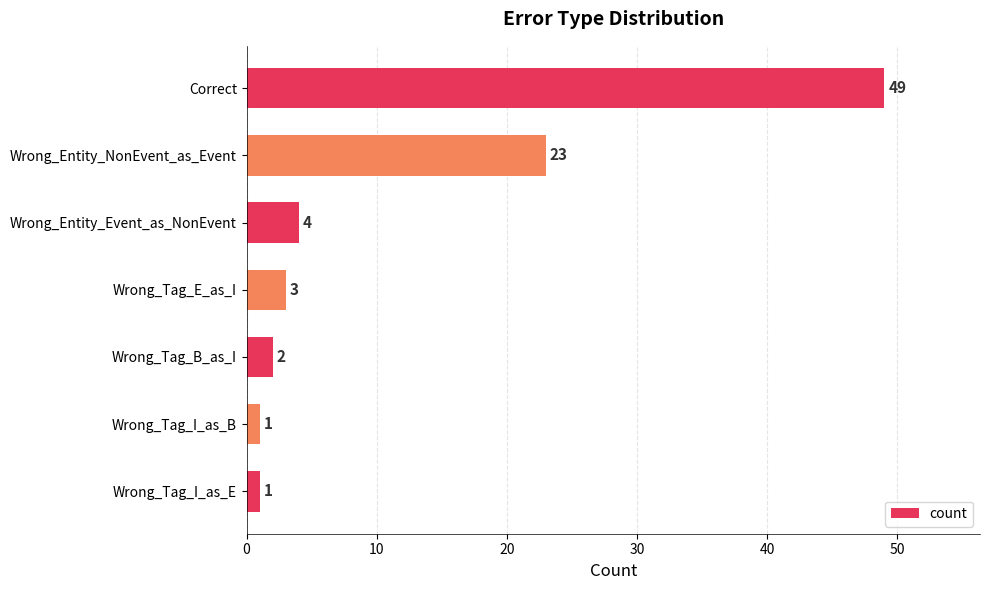

Approximately how many times larger is the value at Wrong_Tag_I_as_E compared to Wrong_Tag_I_as_B?

1.0